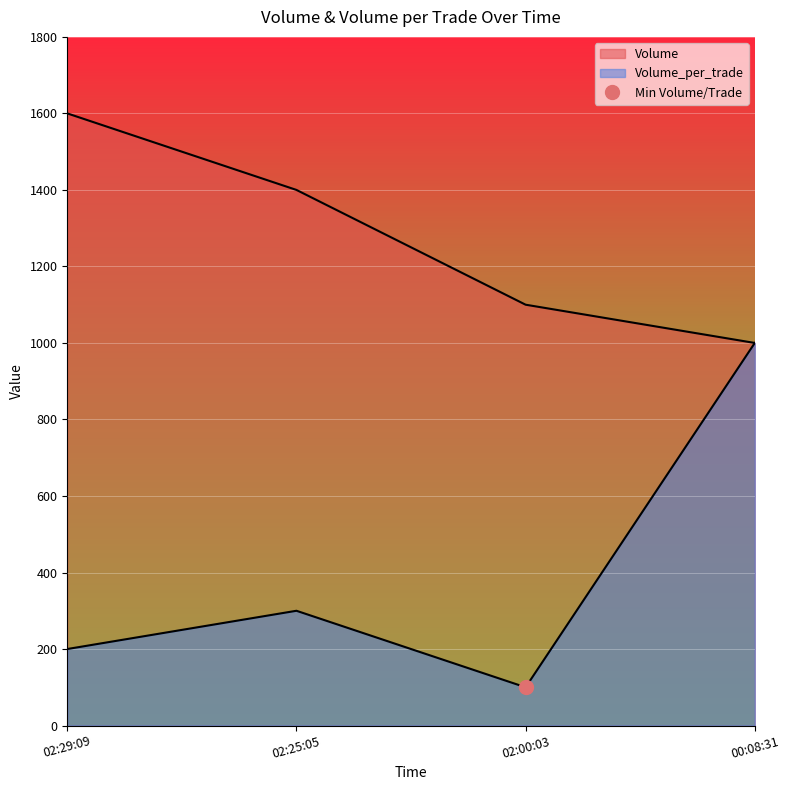

What position from the right is 02:29:09?

4